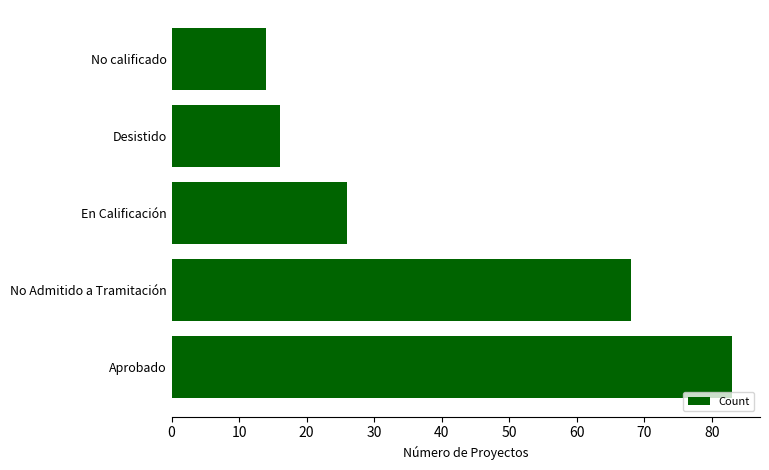

What is the greatest value displayed?

83